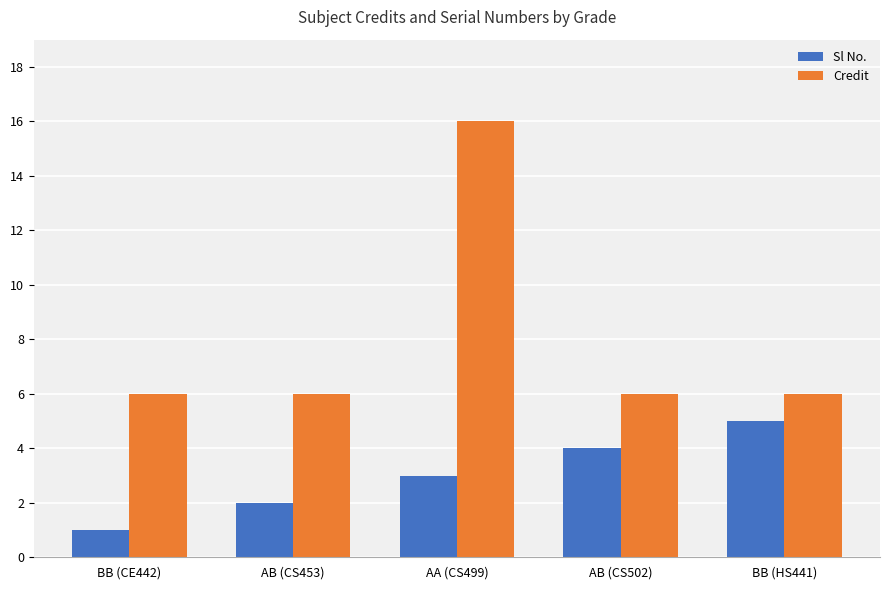

List the series in order of their peak value, lowest first.

Sl No., Credit